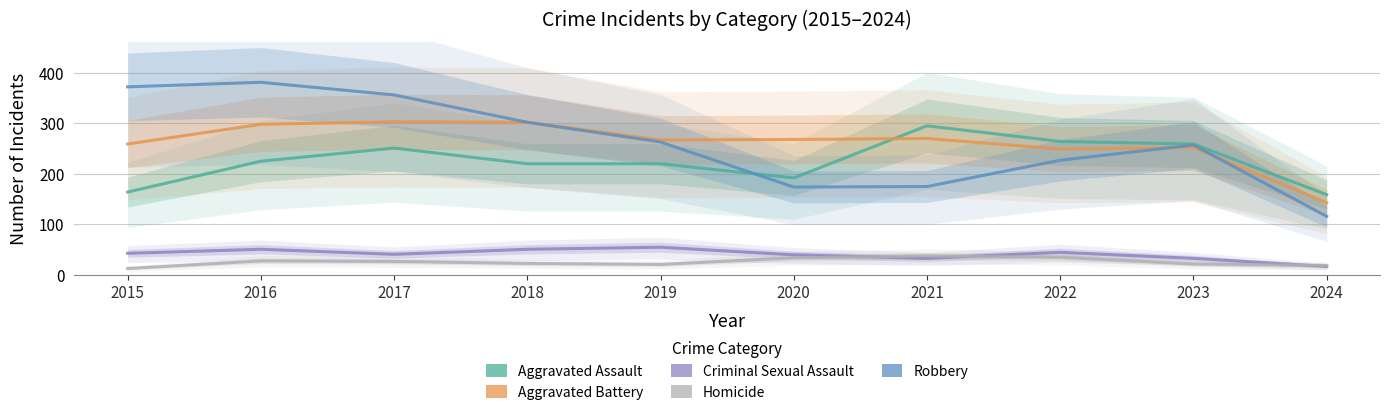

Reading left to right, extract all data points from this chart.

Aggravated Assault: 2015=164	2016=225	2017=251	2018=220	2019=220	2020=192	2021=295	2022=264	2023=259	2024=159
Aggravated Battery: 2015=259	2016=298	2017=303	2018=302	2019=267	2020=268	2021=270	2022=249	2023=252	2024=143
Criminal Sexual Assault: 2015=43	2016=51	2017=41	2018=51	2019=55	2020=40	2021=33	2022=45	2023=33	2024=17
Homicide: 2015=13	2016=28	2017=27	2018=23	2019=21	2020=34	2021=38	2022=35	2023=22	2024=19
Robbery: 2015=372	2016=381	2017=356	2018=302	2019=263	2020=174	2021=175	2022=227	2023=257	2024=116